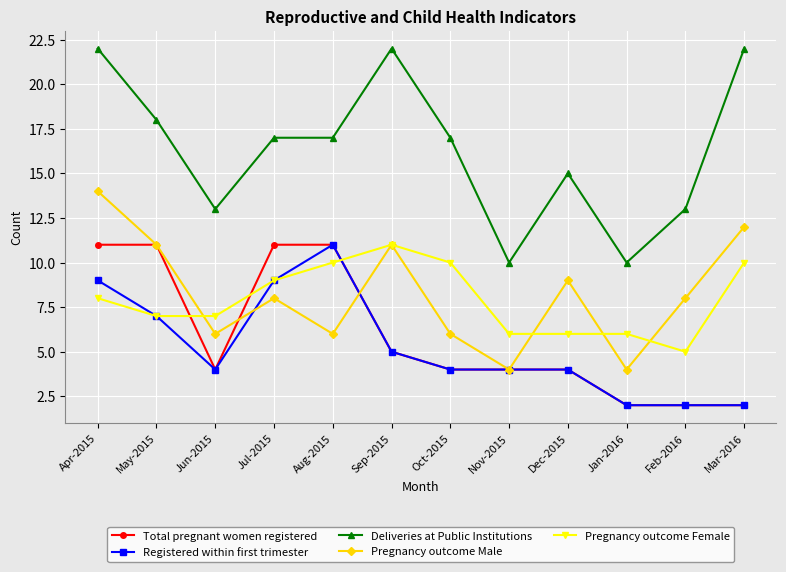

What is the difference between the highest and lowest values at Jul-2015?

9